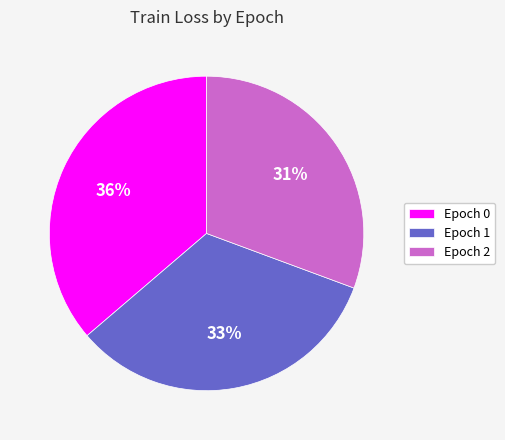

To the nearest percent, what is the combined percentage of Epoch 0 and Epoch 1?

69%